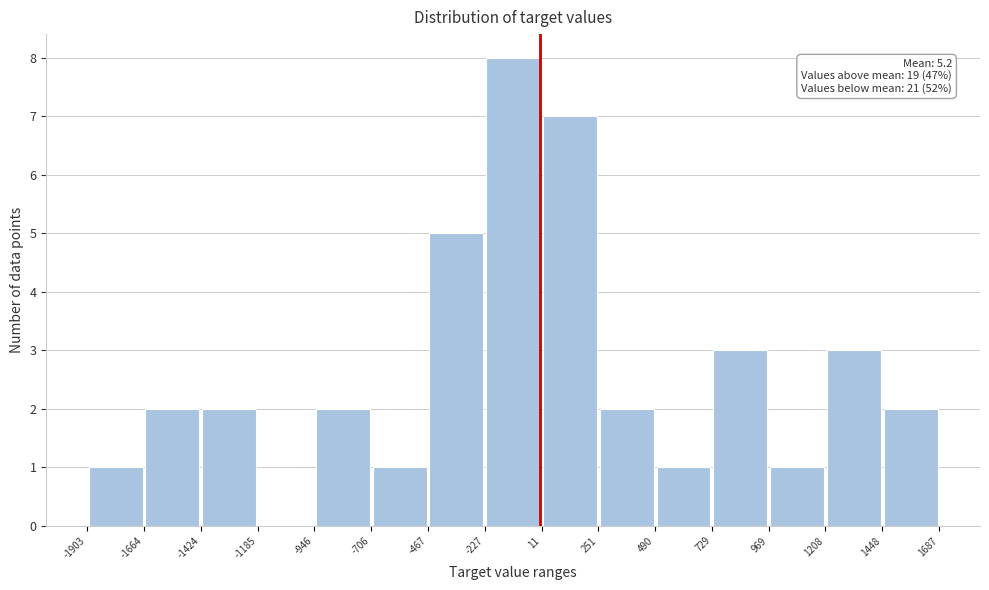

Which range on the x-axis has the tallest bar?

-227 to 11